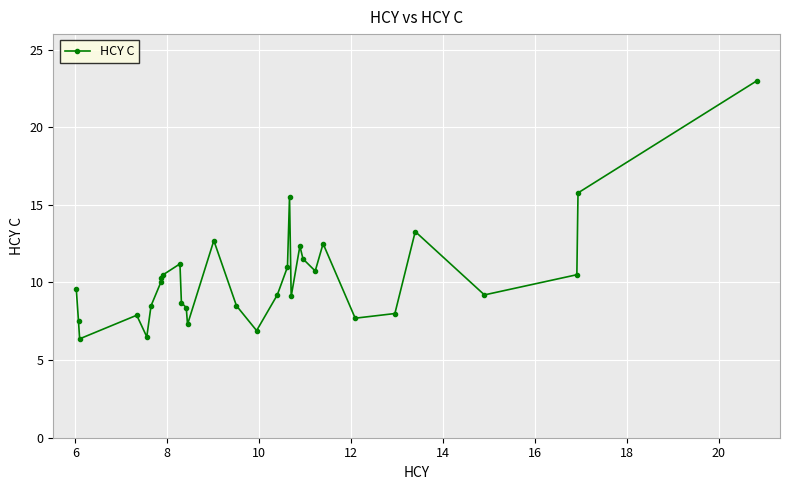

True or false: there are more than 0 points higher than both neighbors.

True